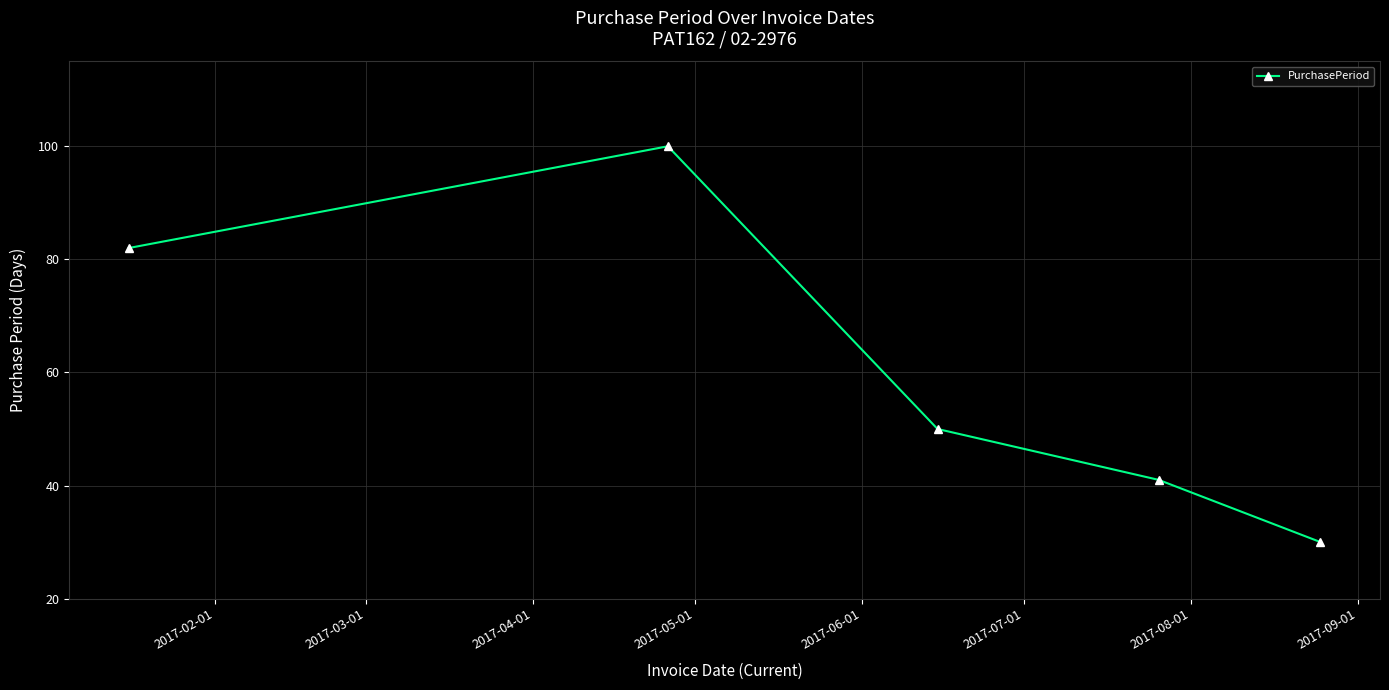

Reading left to right, transcribe all the data shown in this chart.

82	100	50	41	30